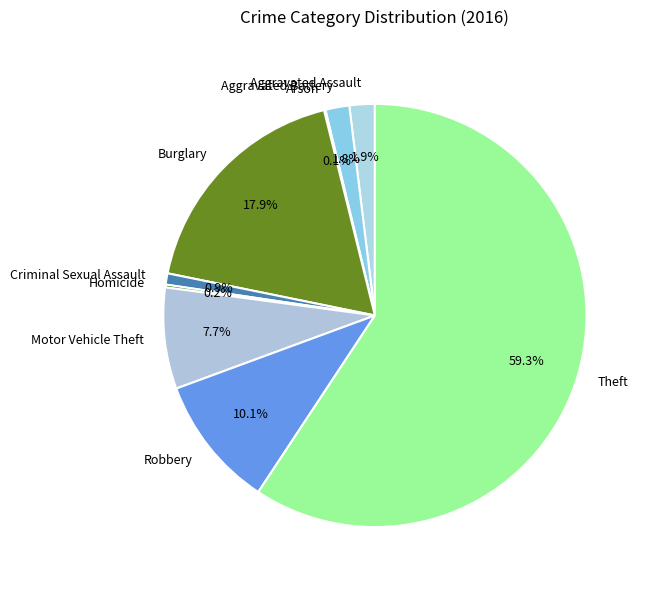

To the nearest percent, what is the difference between the largest and smallest slice percentages?

59%